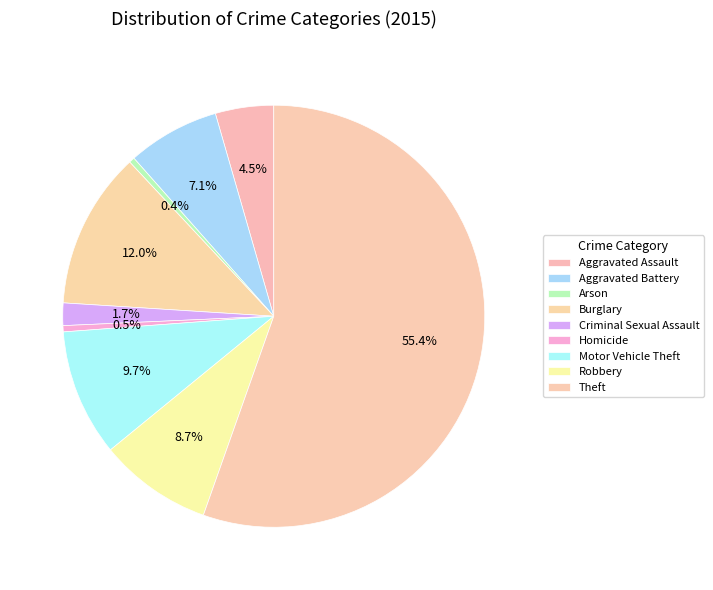

Is there any slice that represents more than half of the pie?

Yes